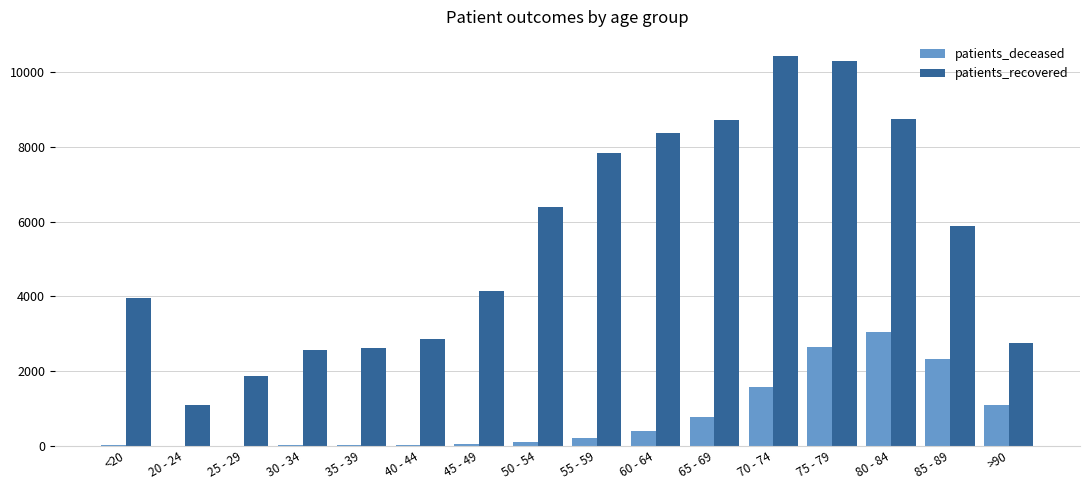

Does the chart contain stacked bars?

No